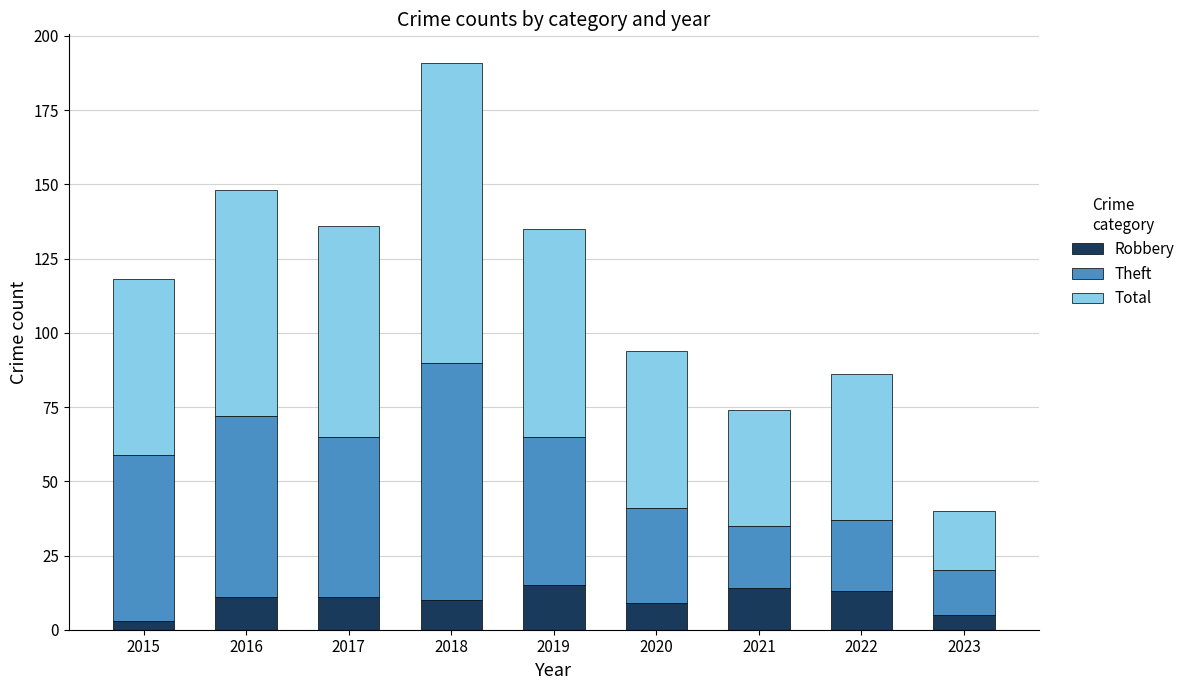

What is the highest value of the Robbery series?

15